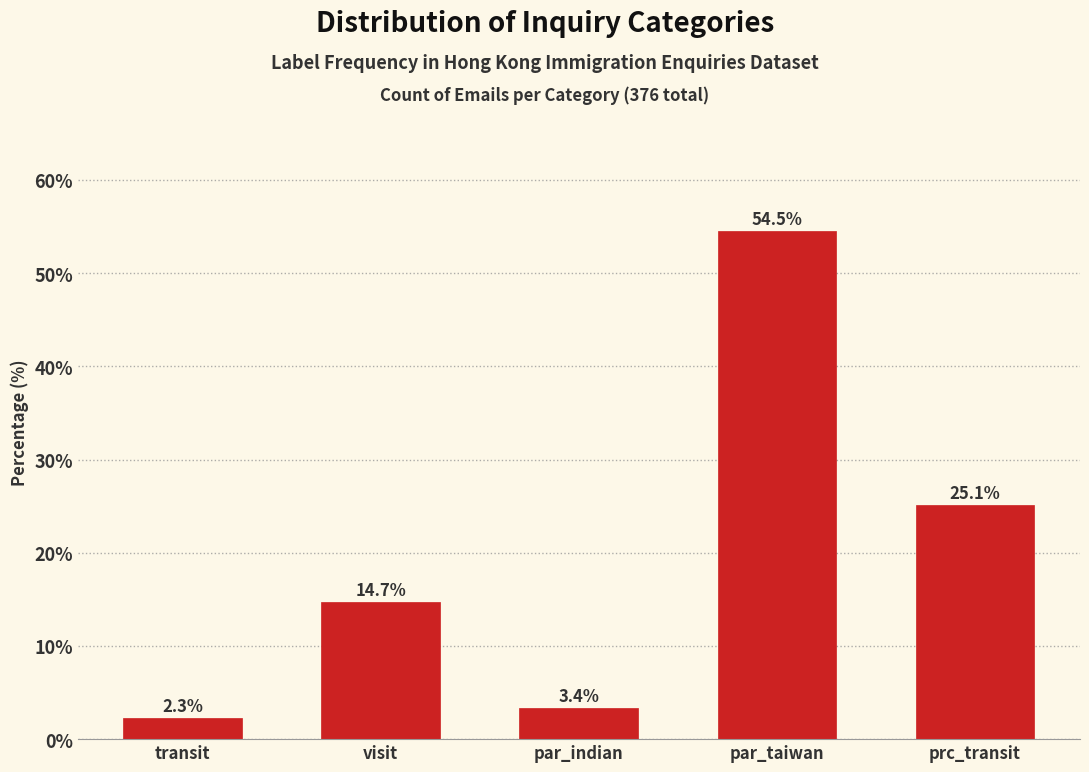

Reading left to right, extract all data points from this chart.

transit=2.3	visit=14.7	par_indian=3.4	par_taiwan=54.5	prc_transit=25.1